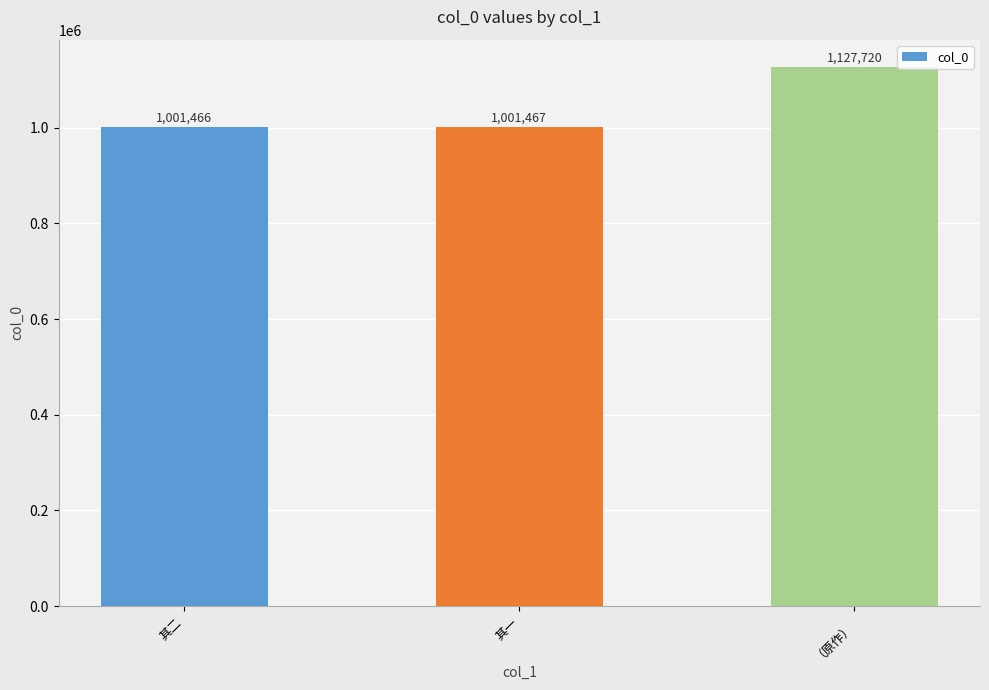

Reading right to left, list all the values displayed in this chart.

（原作）=1127720	其一=1001467	其二=1001466